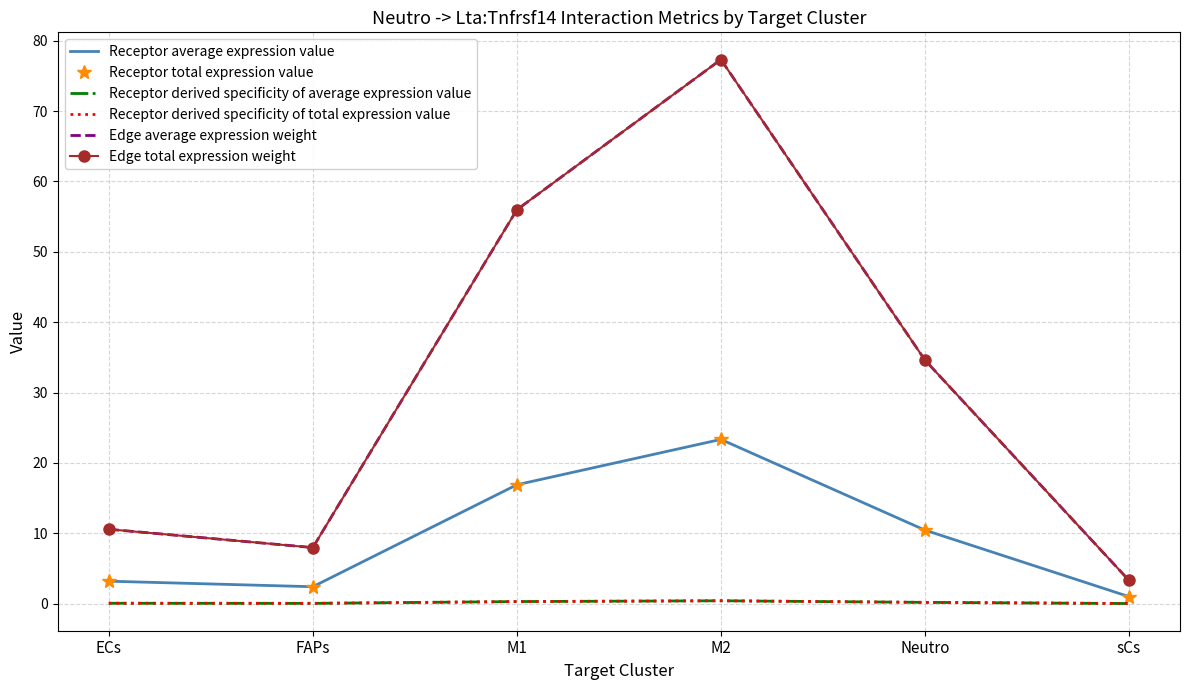

True or false: Receptor derived specificity of total expression value has a value of 0.3 at Neutro.

False